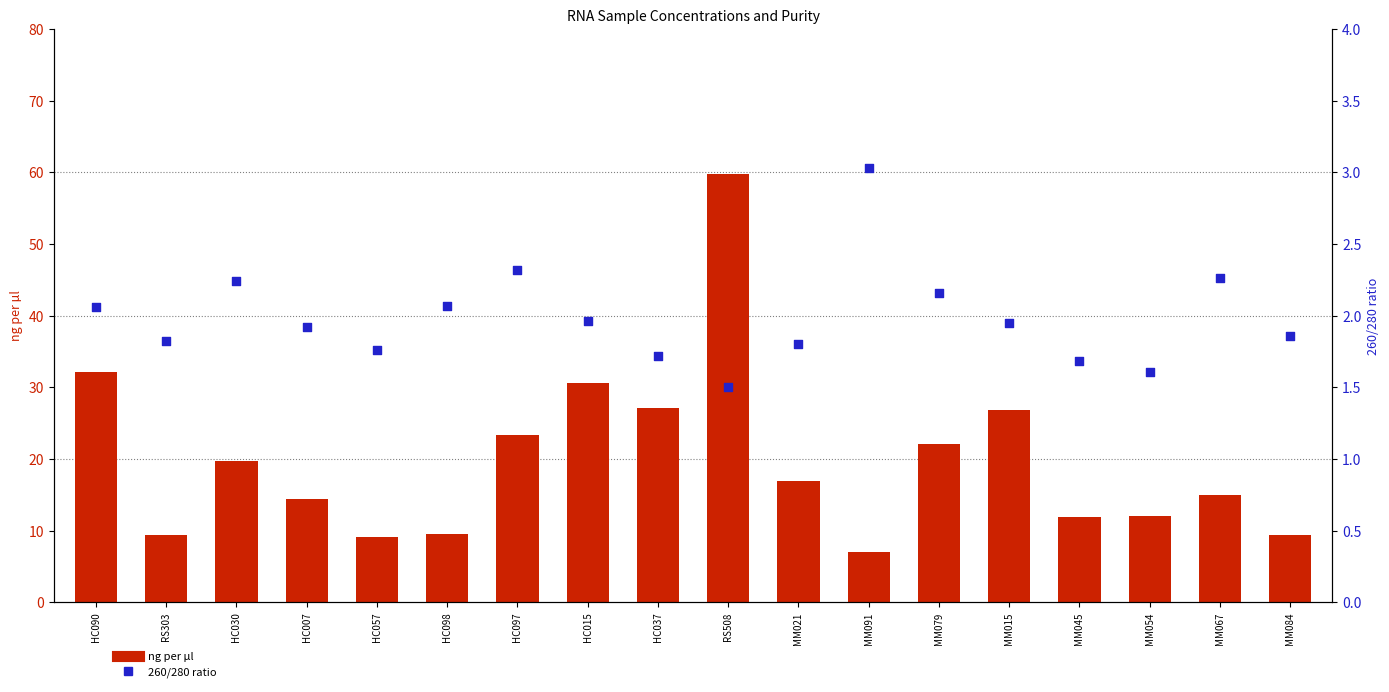

Which series has the largest total across all categories?

ng per µl